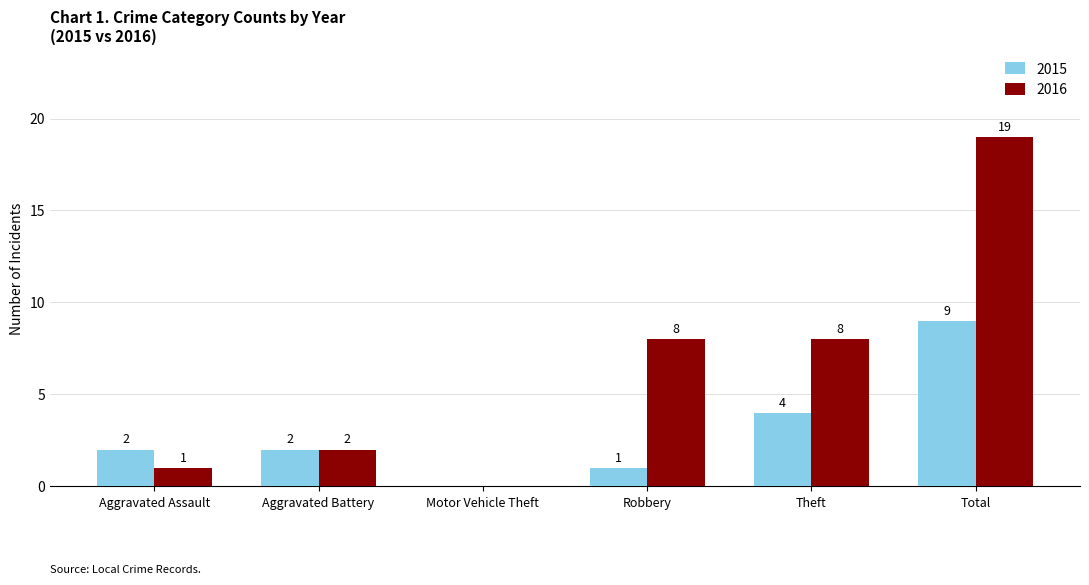

Is it true that 2016 equals 2 at Aggravated Battery?

True